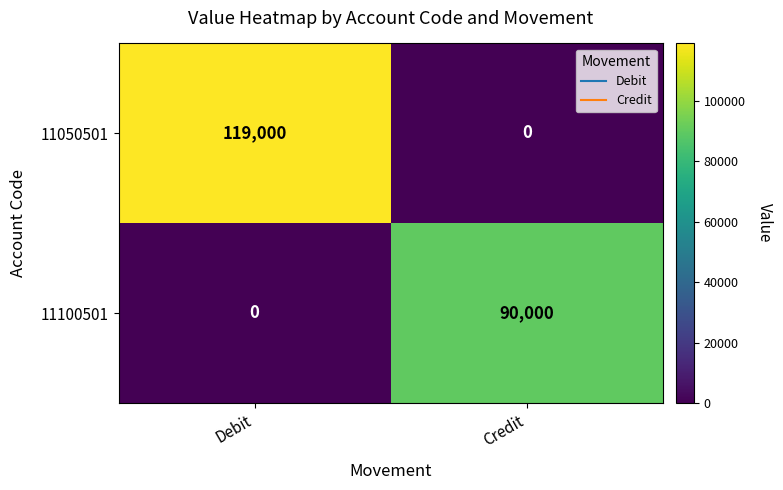

Which series changed the most between Debit and Credit?

11050501